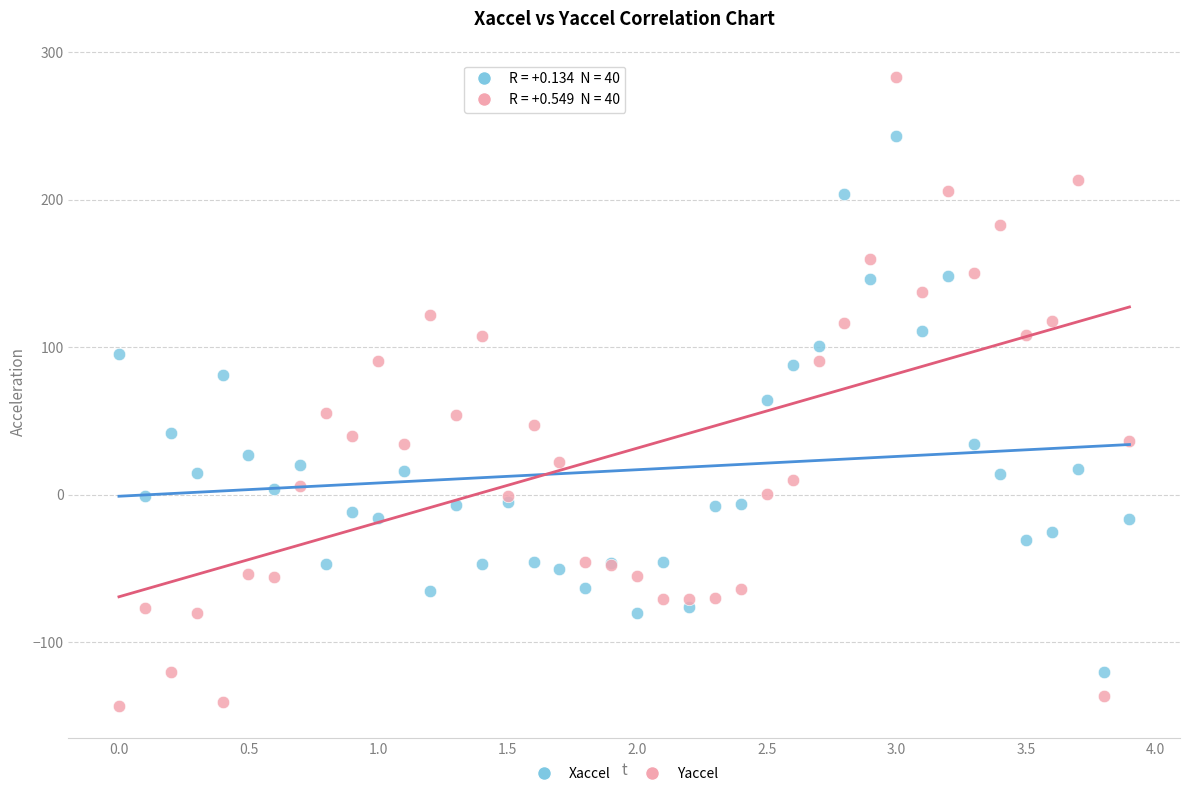

What is the X range (max minus min) for the scatter plot?

3.9